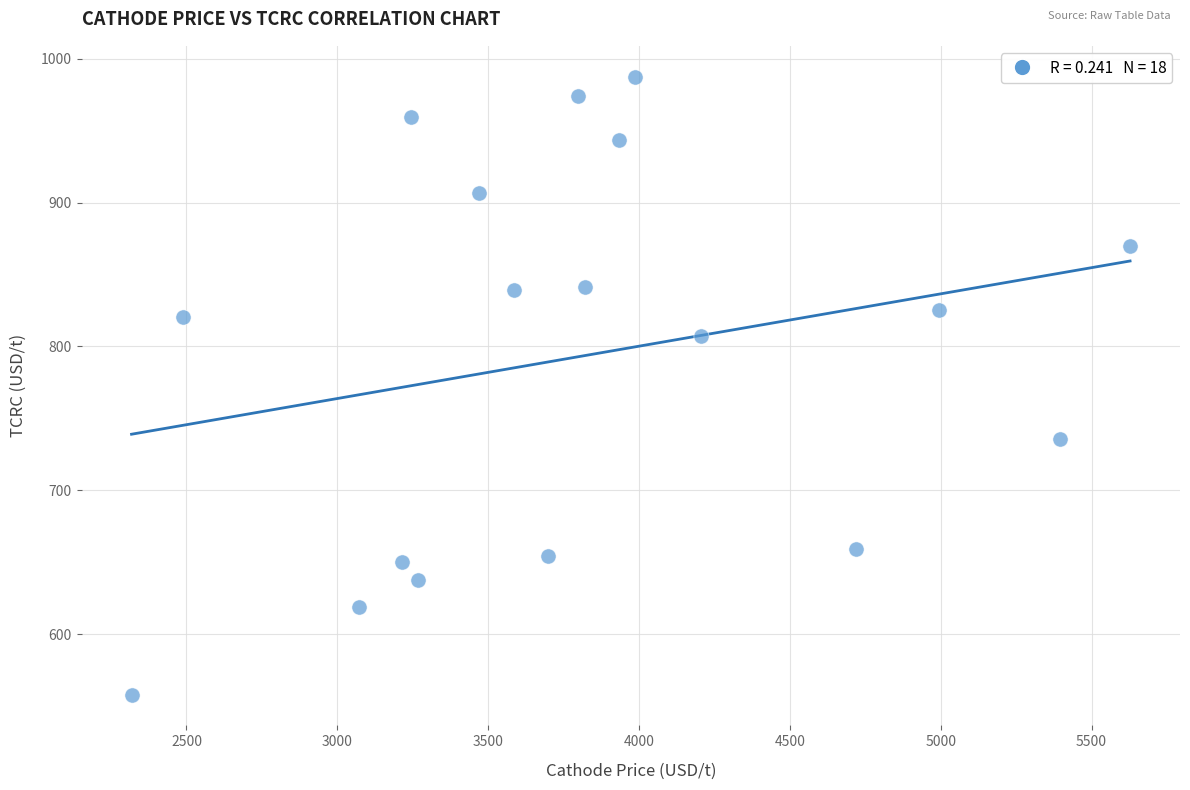

What is the range of X values (max minus min)?

3309.9